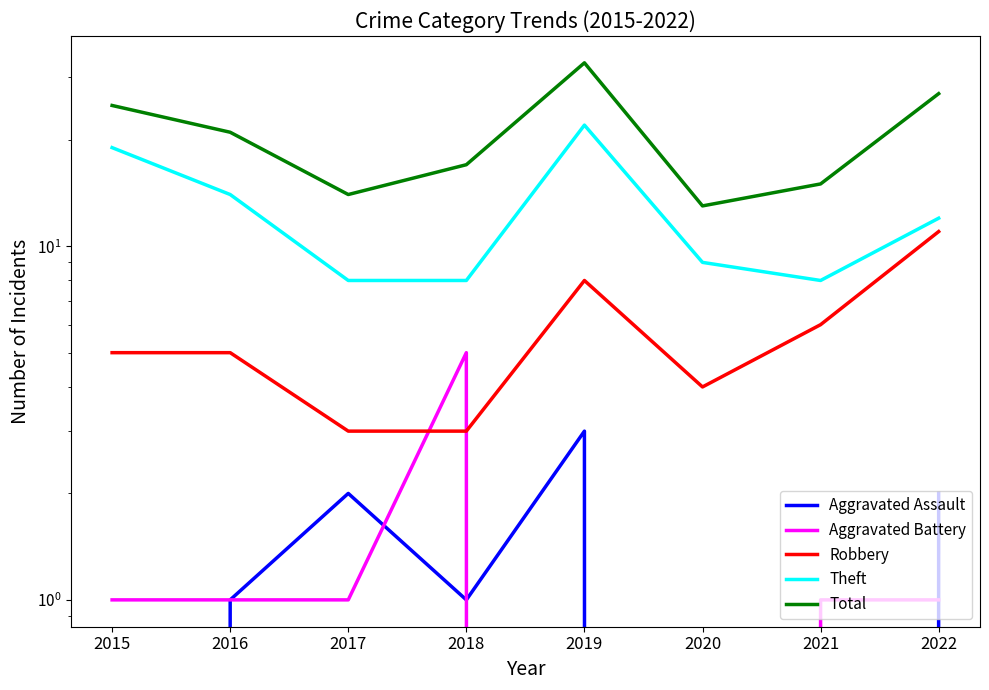

Which label corresponds to the largest value in the chart?

2019